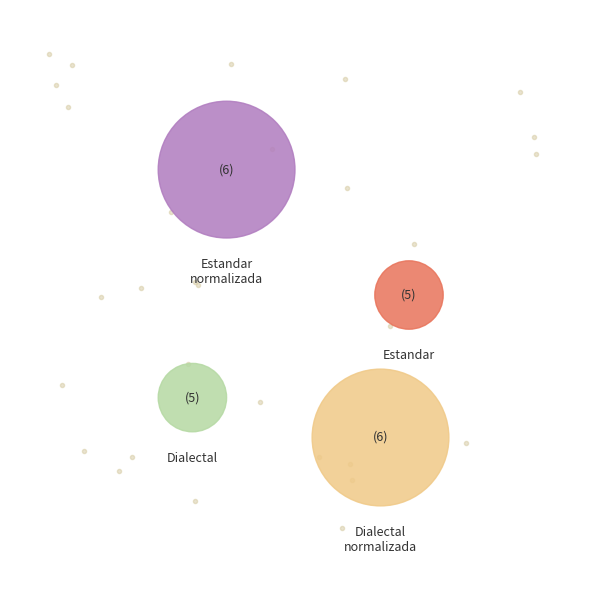

Does Estandar account for over 50% of the chart?

No